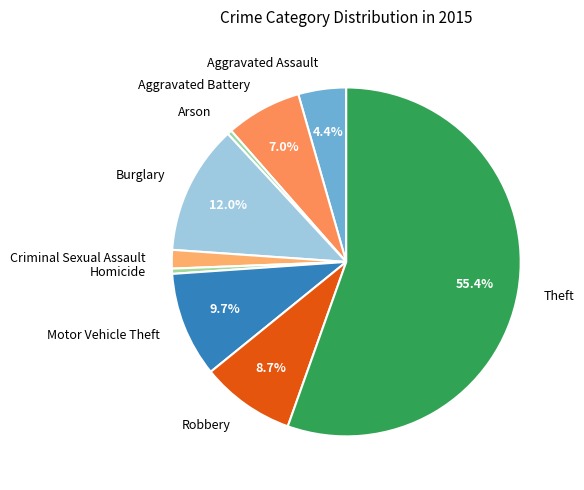

Which category has the biggest portion of the pie?

Theft